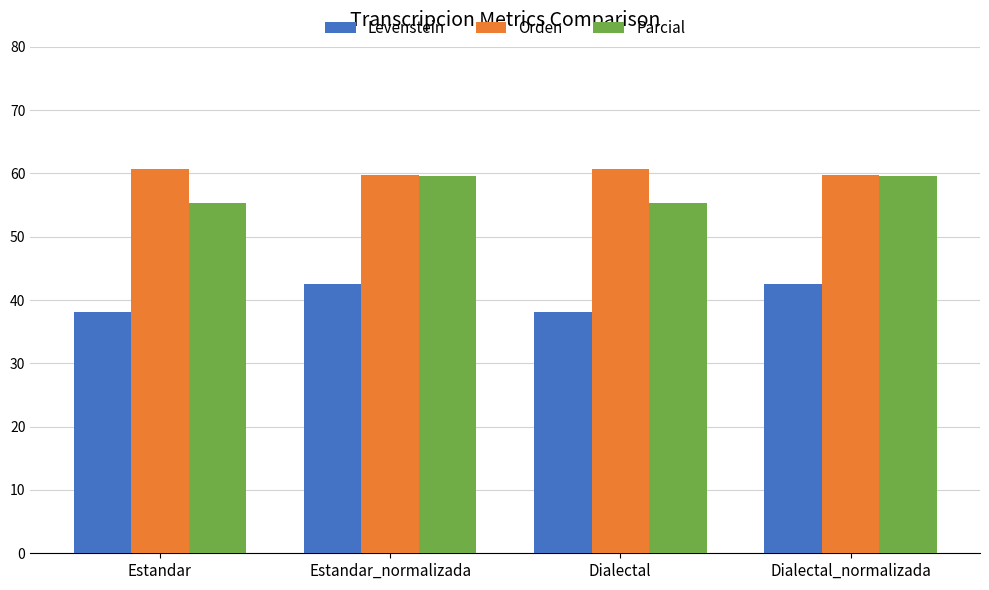

What is the label of the 3rd bar from the left?

Dialectal